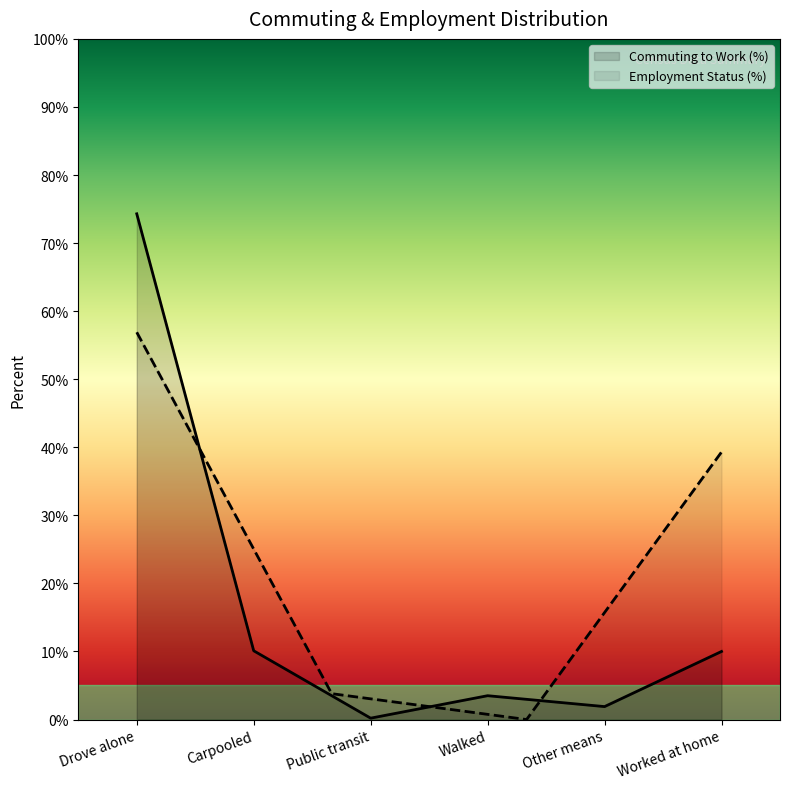

How many values exceed 10?

2